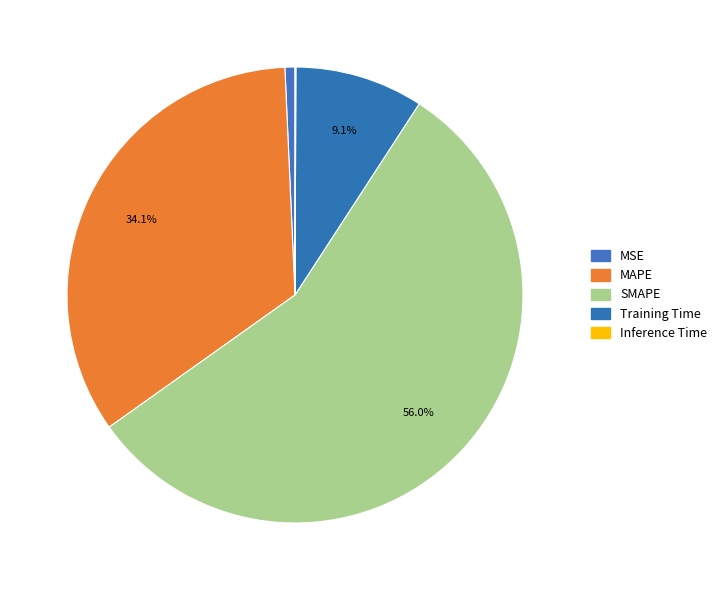

Is MAPE the majority of the pie?

No